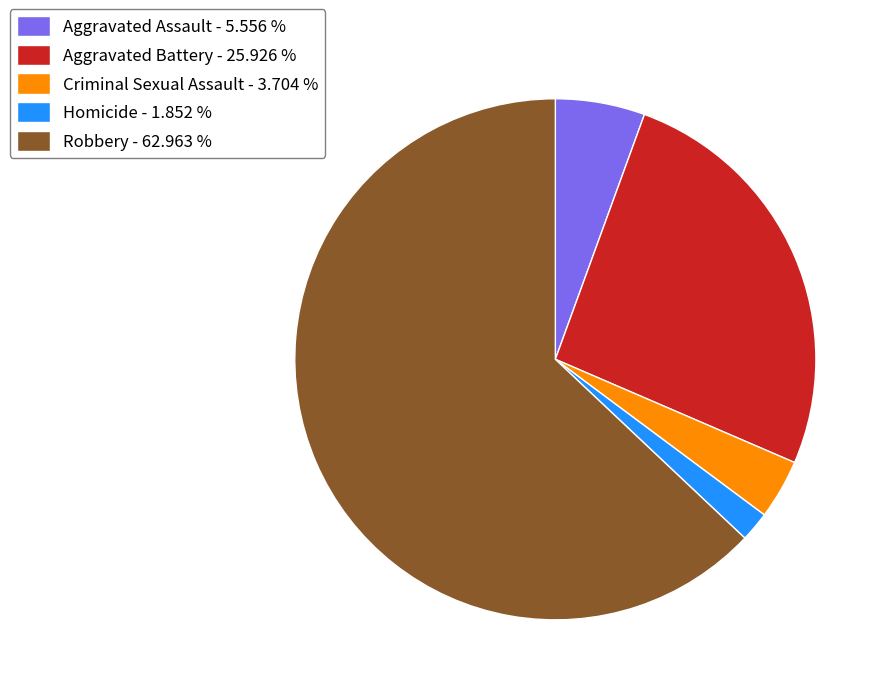

Does Robbery account for over 50% of the chart?

Yes